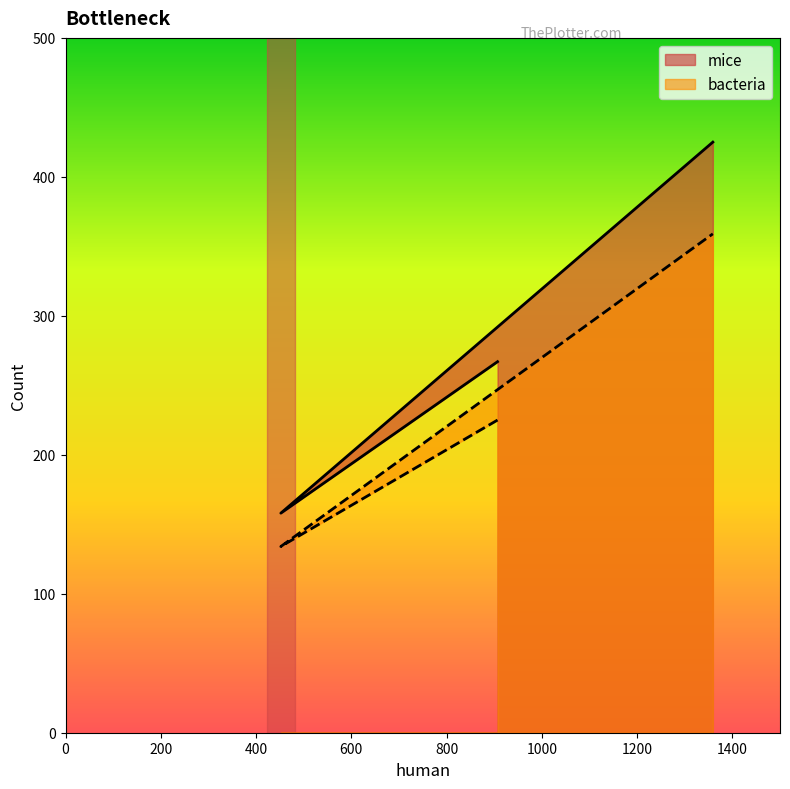

Rank the series by their average value, from lowest to highest.

bacteria, mice